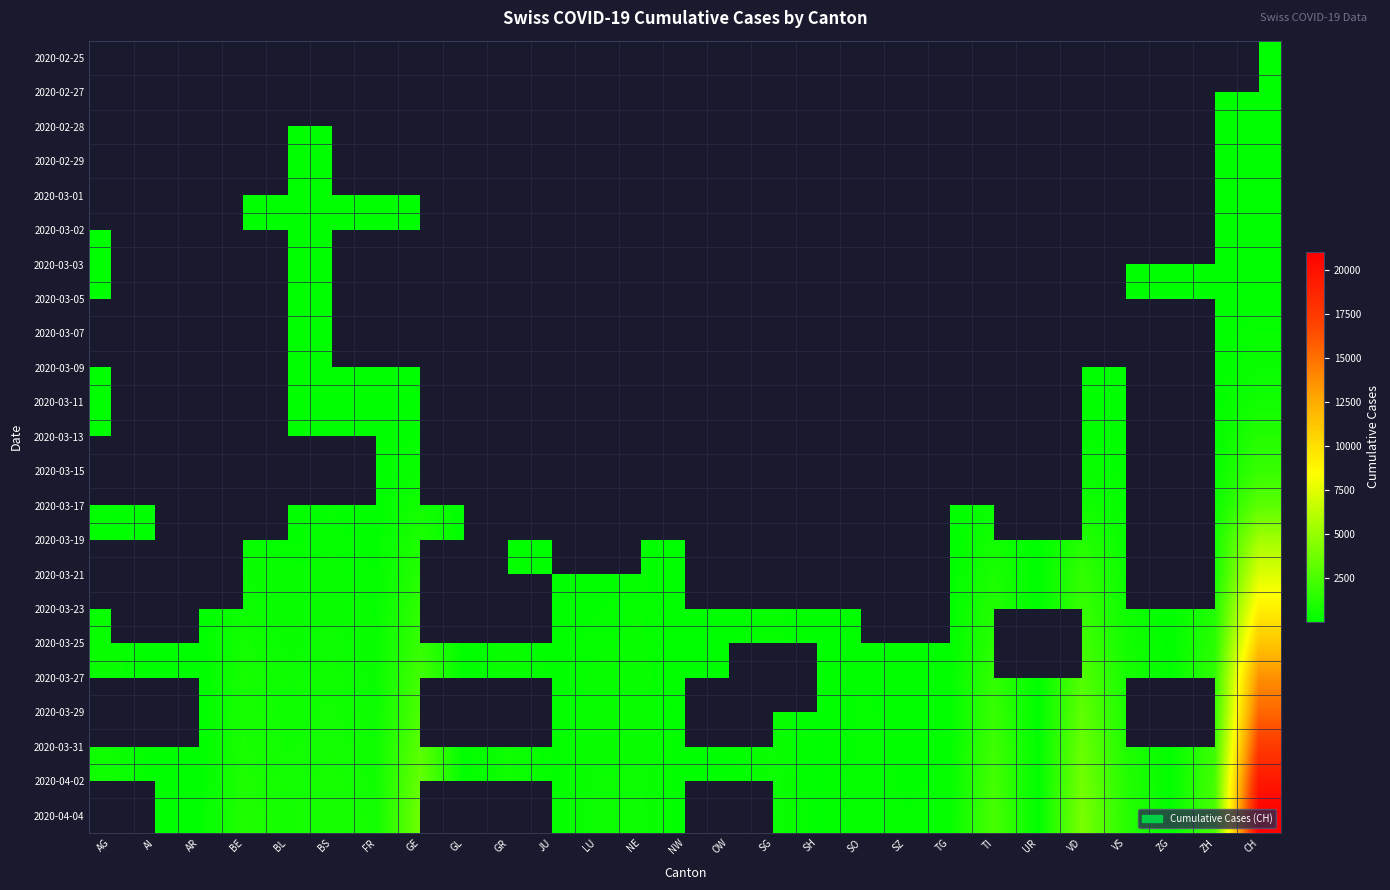

How many data points does each series have?

27